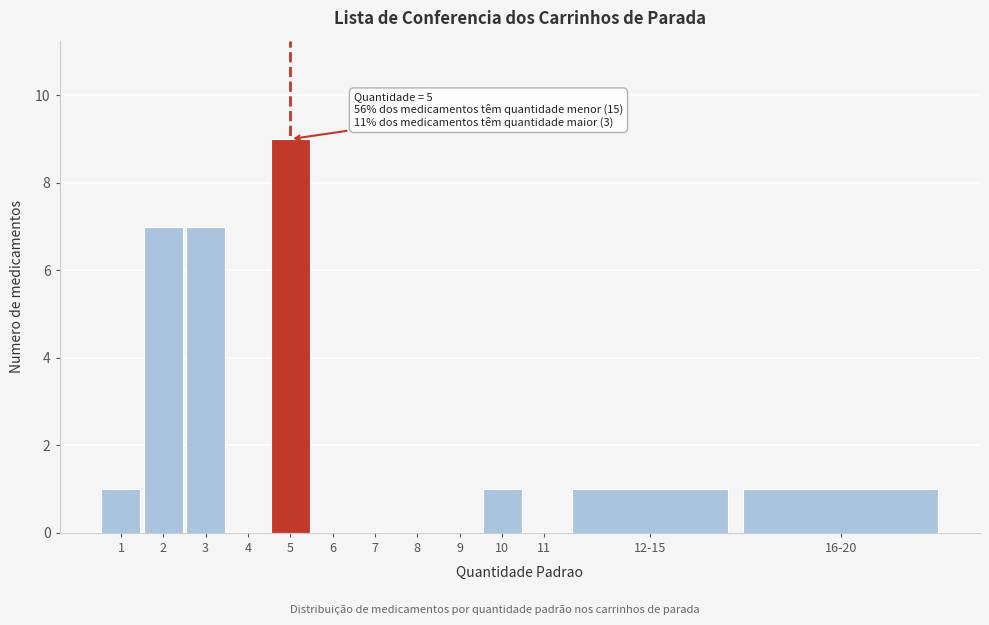

Reading right to left, what are all the values shown in this chart?

16-20=1	12-15=1	11=0	10=1	9=0	8=0	7=0	6=0	5=9	4=0	3=7	2=7	1=1